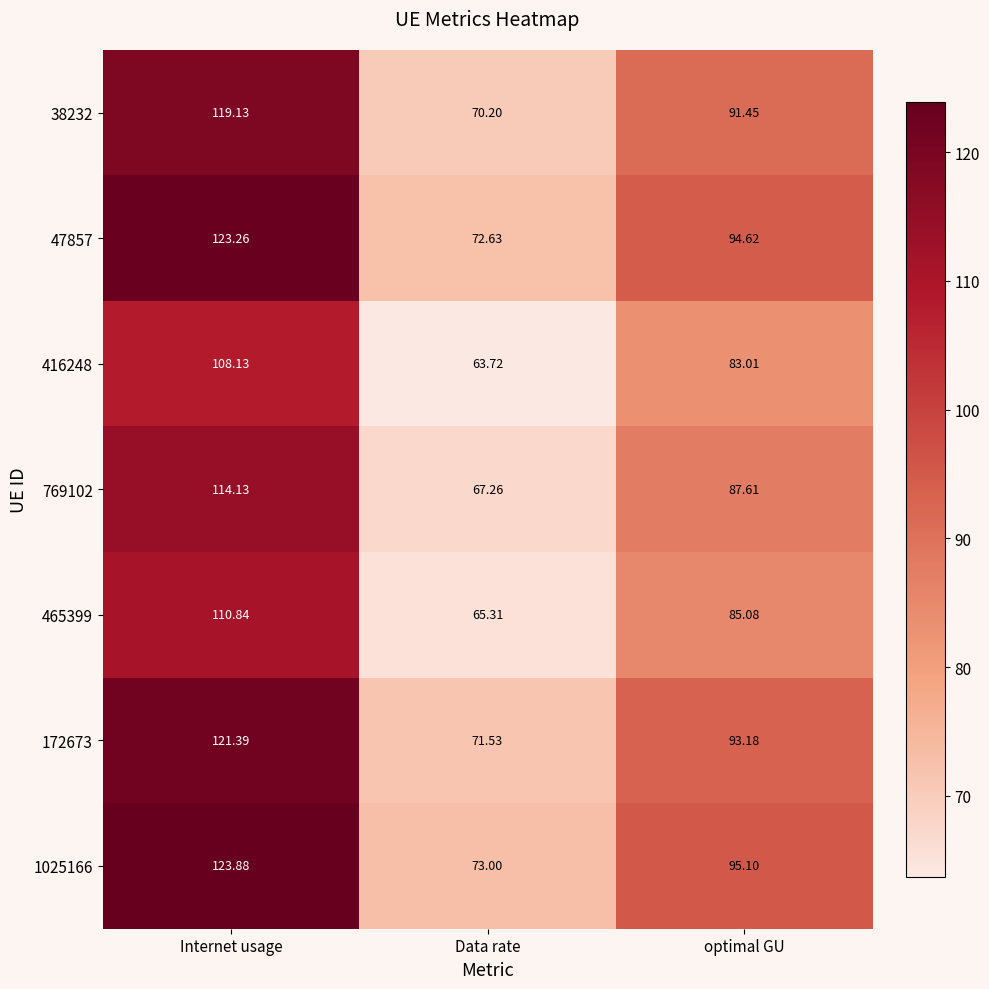

Which series changed the most between Internet usage and Data rate?

1025166